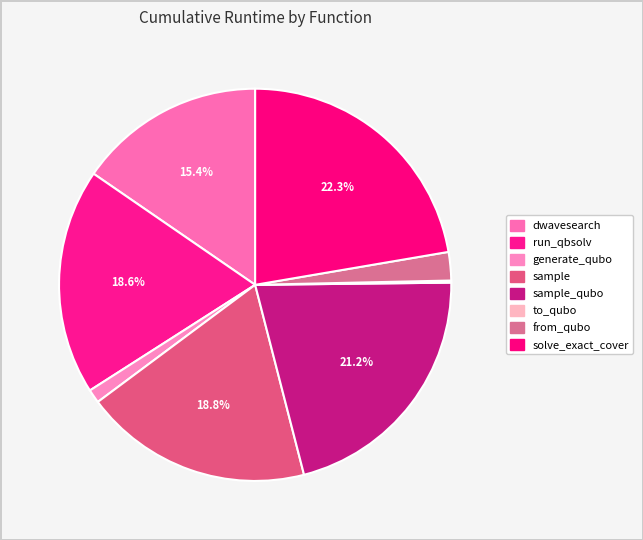

Does any single category account for the majority?

No